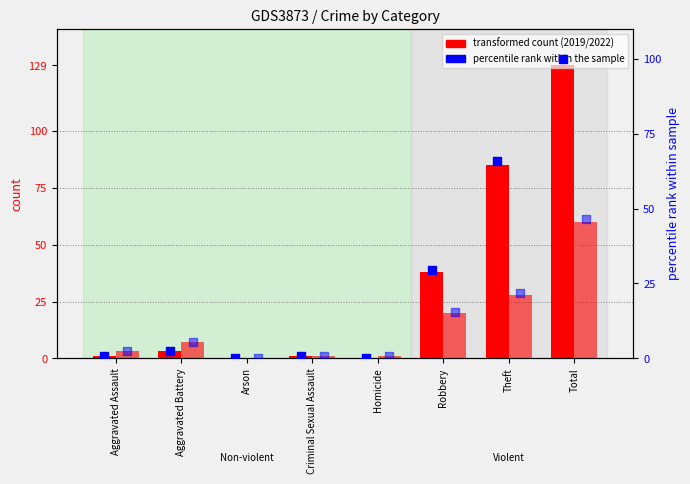

At which category is the sum across all series the highest?

Total